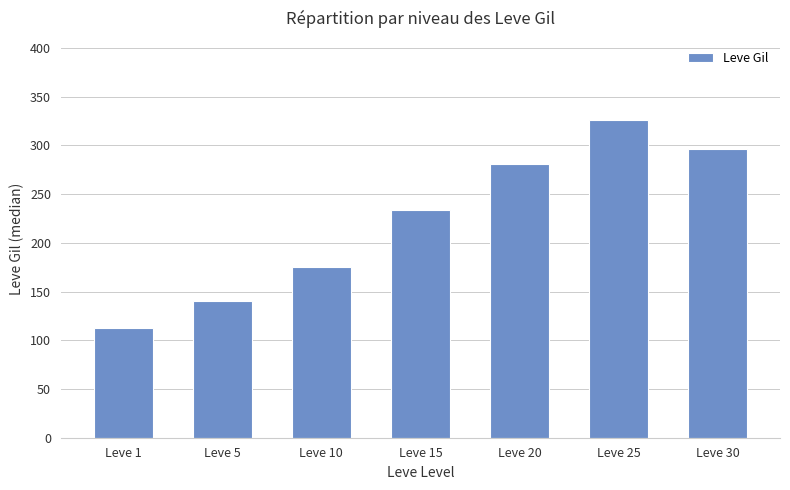

Which has a higher value, Leve 1 or Leve 20?

Leve 20